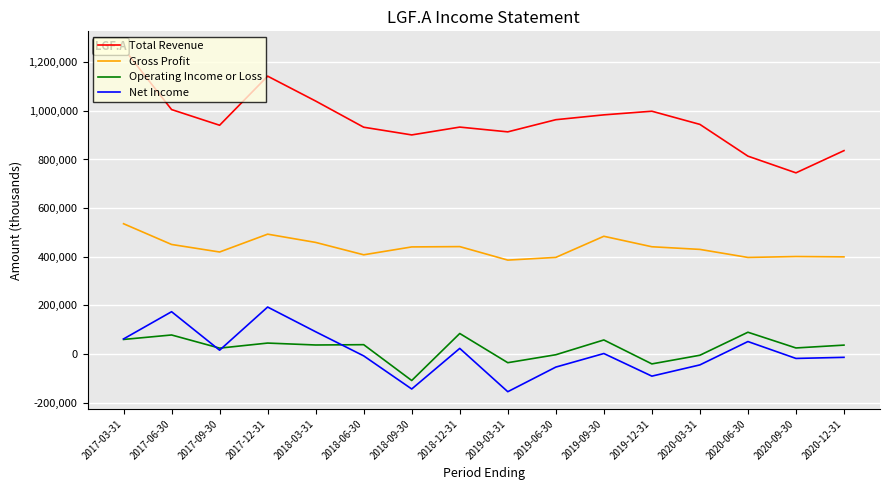

Does the chart display data point markers on the line(s)?

No